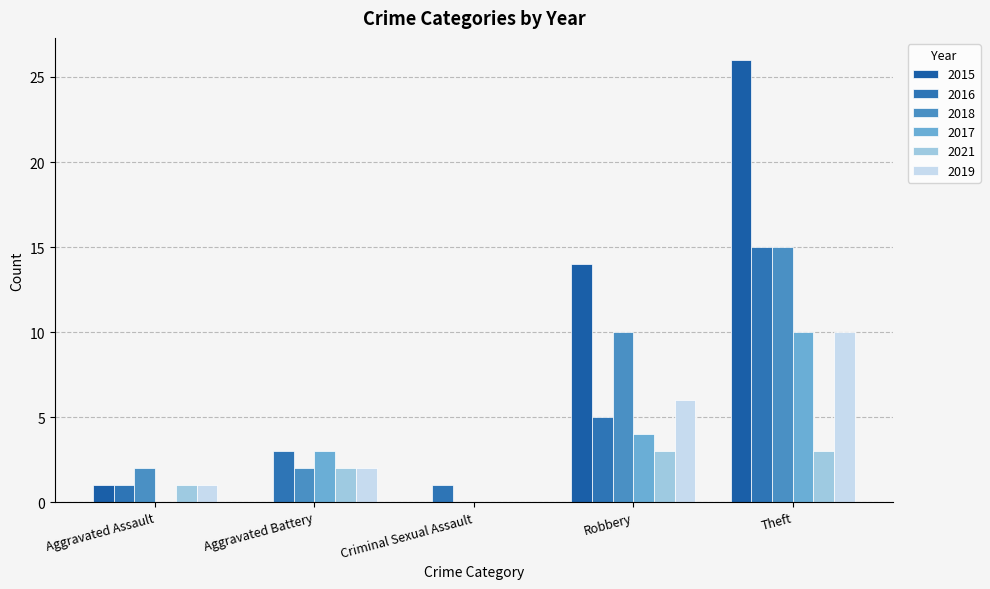

What value does the 2021 series have at Robbery?

3